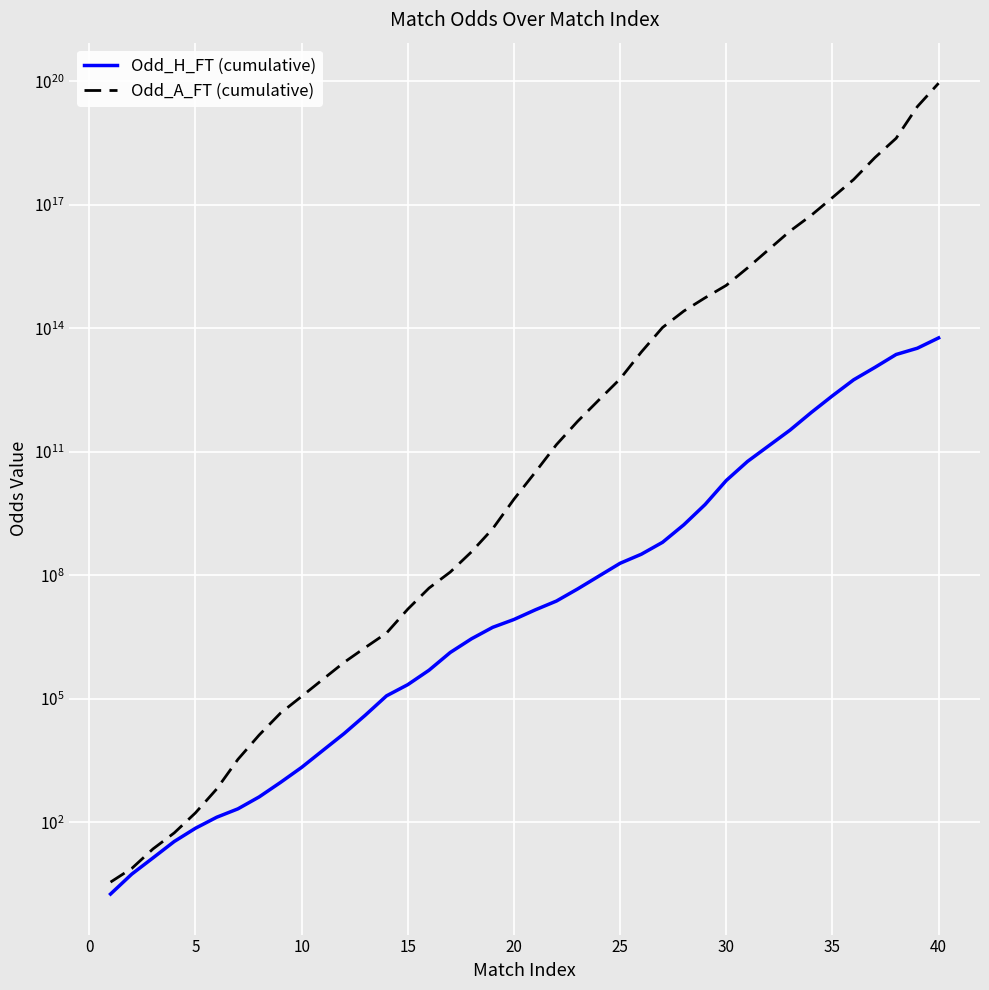

Which series has the widest spread of values?

Odd_A_FT (cumulative)